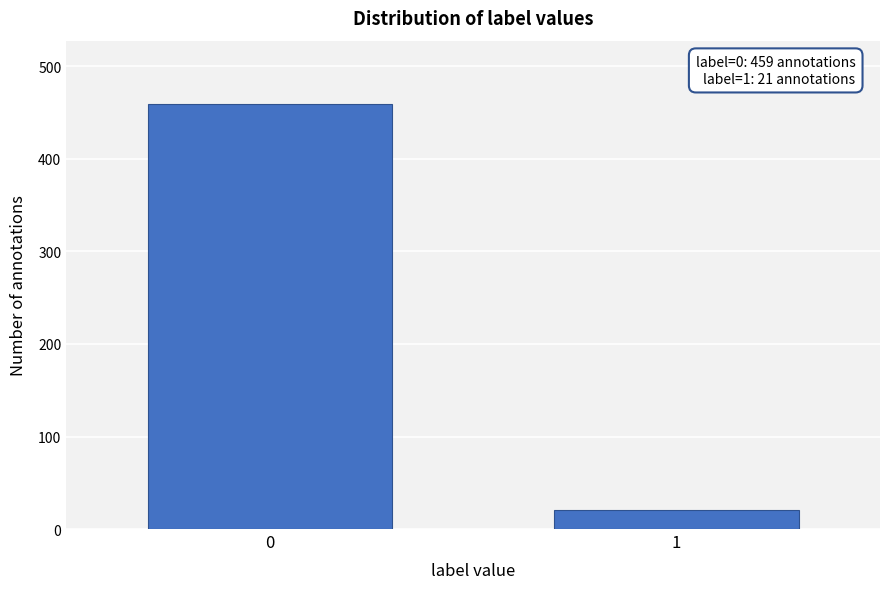

Reading right to left, what are all the values shown in this chart?

1=21	0=459